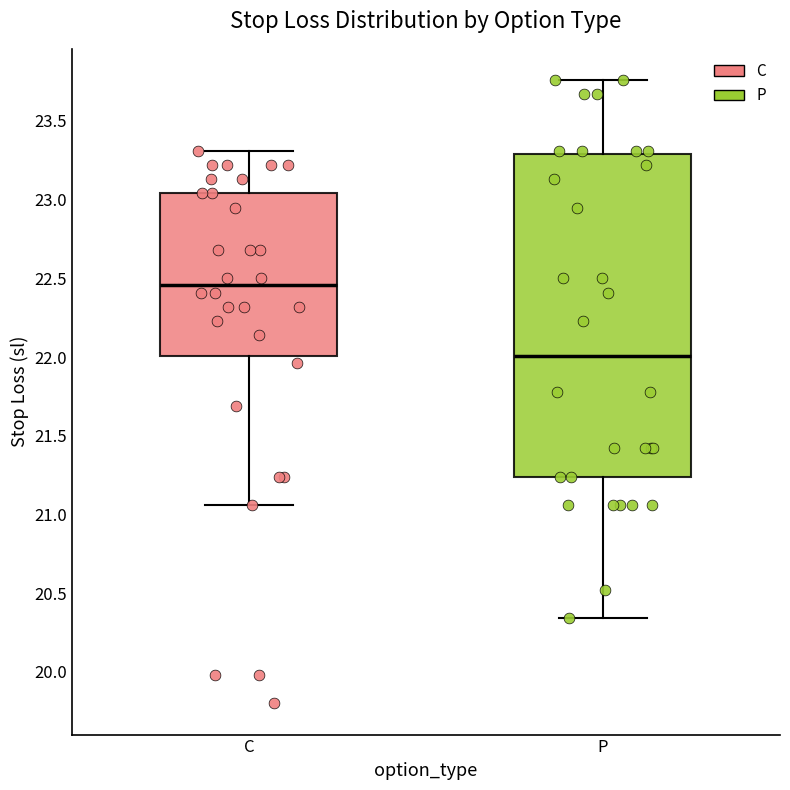

Reading left to right, transcribe this box plot: for each box, give where its median line is, the range the box spans, and where its two whiskers end, as read against the y-axis. The values are not printed on the chart, so give them approximately, as read against the axis.

C: median 22.45, box 22.00 to 23.05, whiskers 21.05 to 23.30
P: median 22.00, box 21.25 to 23.30, whiskers 20.35 to 23.75